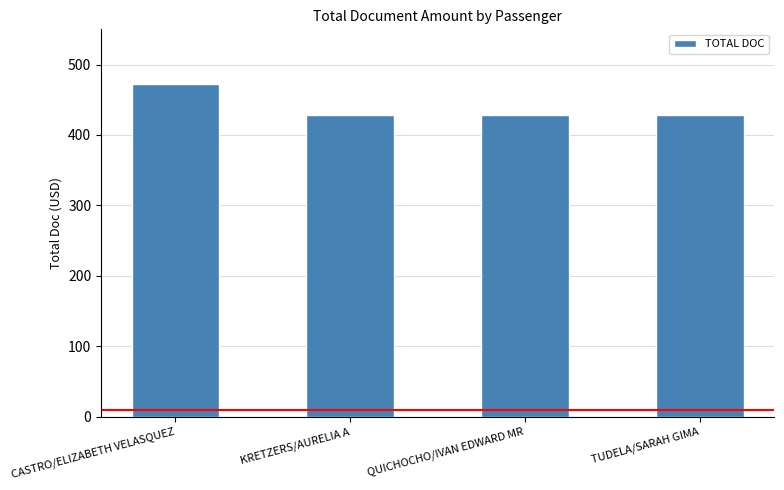

What is the smallest value displayed?

429